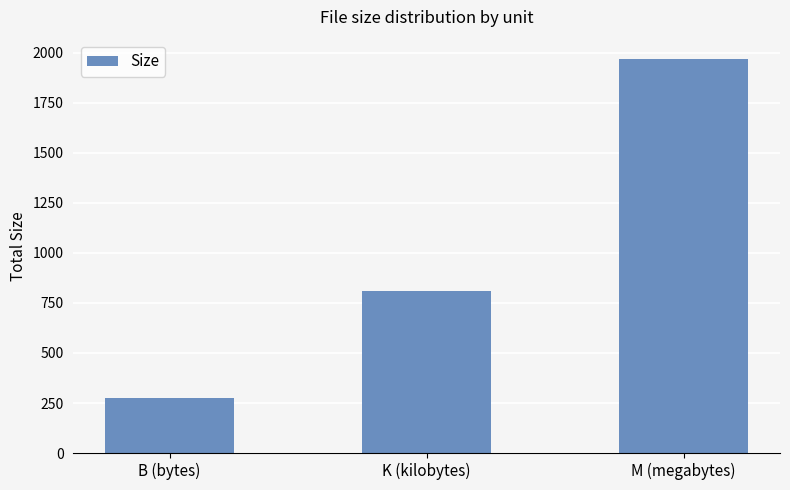

What is the value of the 3rd bar from the left?

1966.3